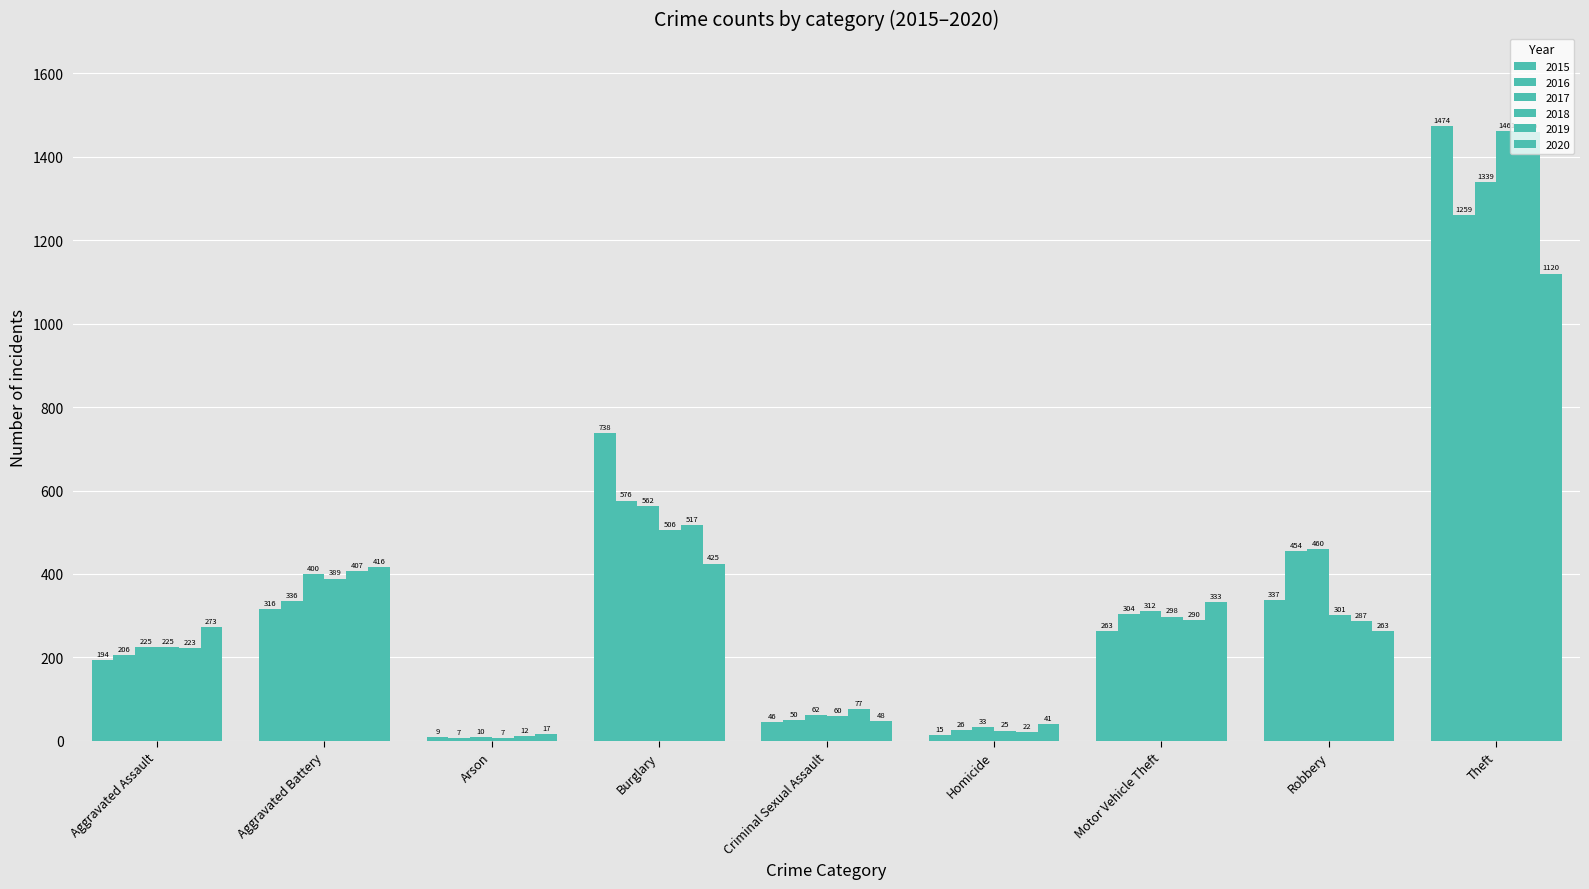

Are the bars horizontal?

No